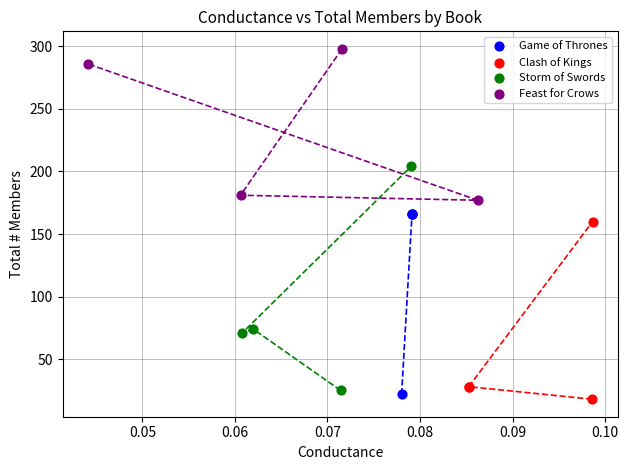

What are all the series names shown in the legend?

Game of Thrones, Clash of Kings, Storm of Swords, Feast for Crows